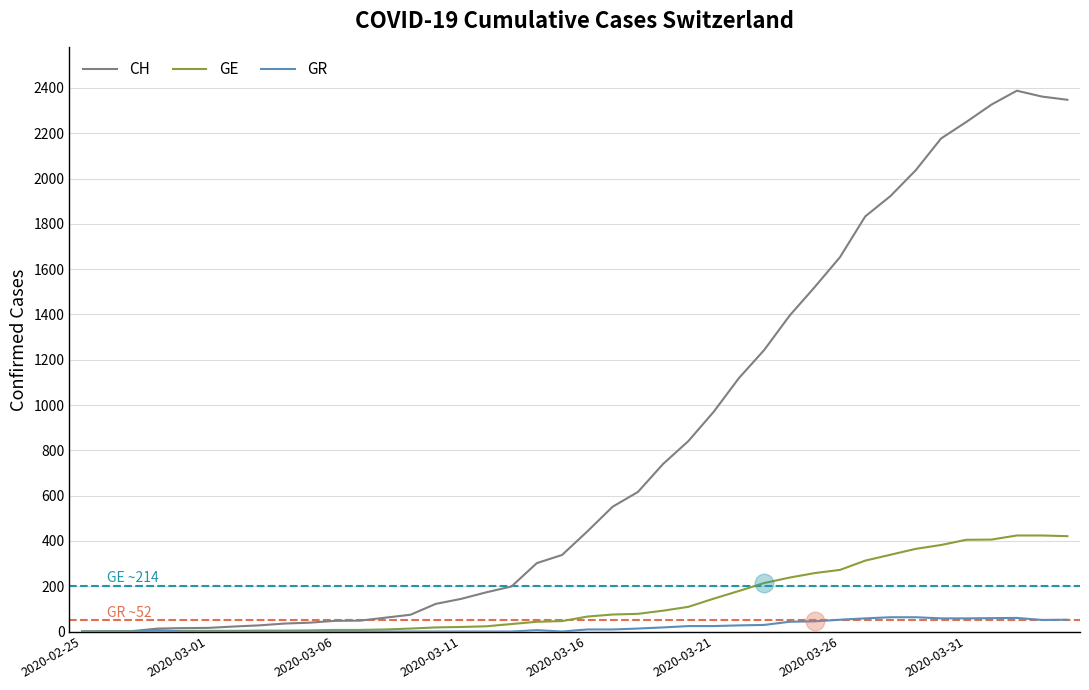

List the series in order of their peak value, highest first.

CH, GE, GR